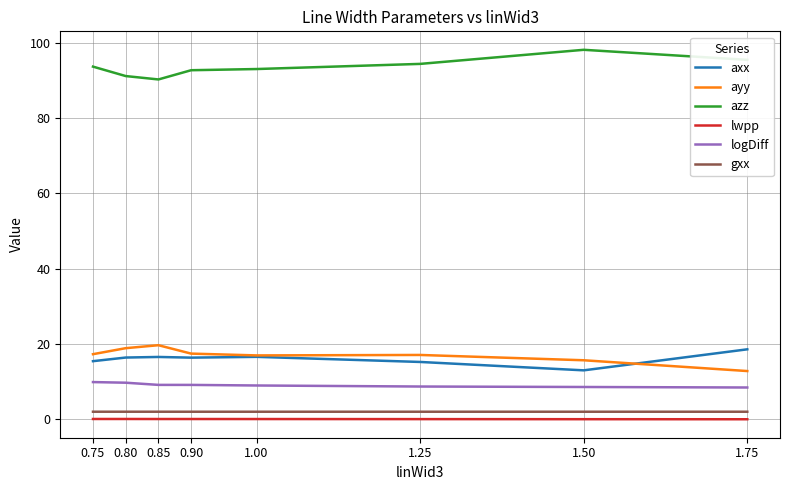

What is the maximum value shown in the chart?

98.1